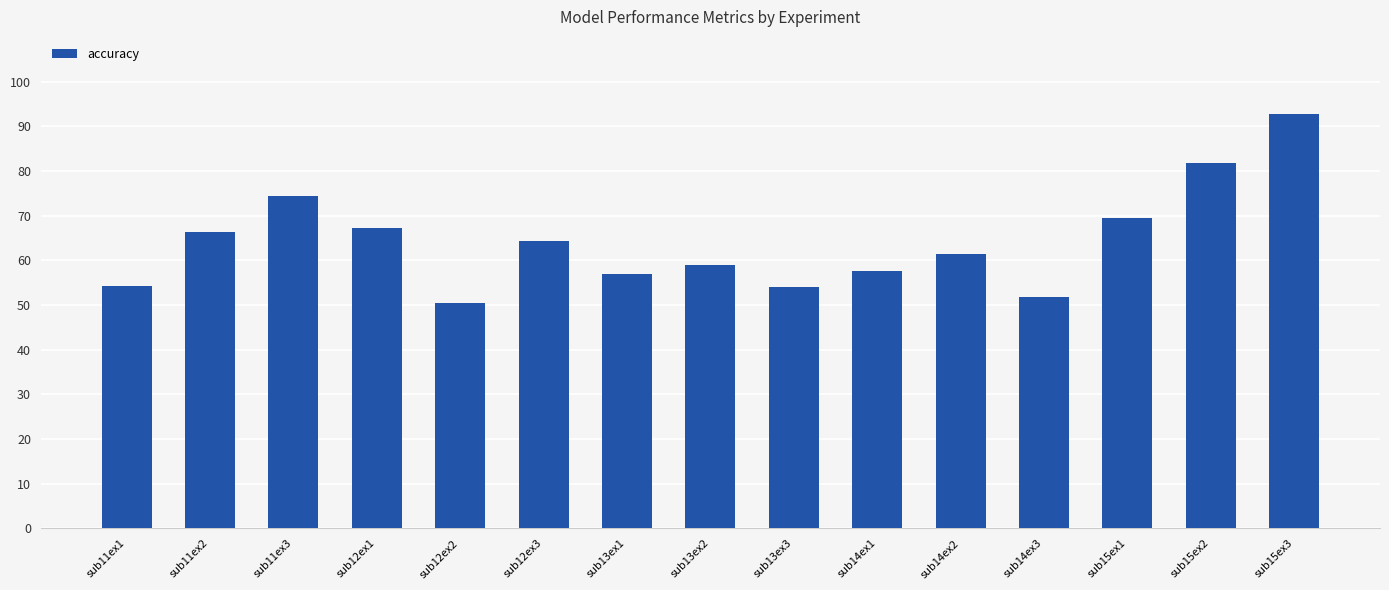

Is it true that the value at sub15ex2 is 81.7?

True